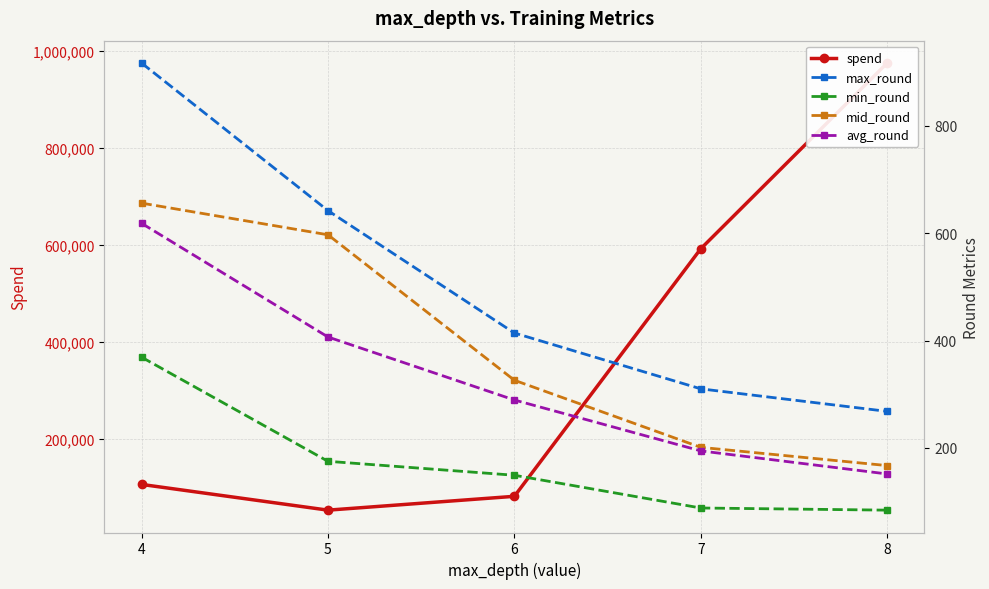

What is the value of the avg_round point at the 5th from the left?

151.4